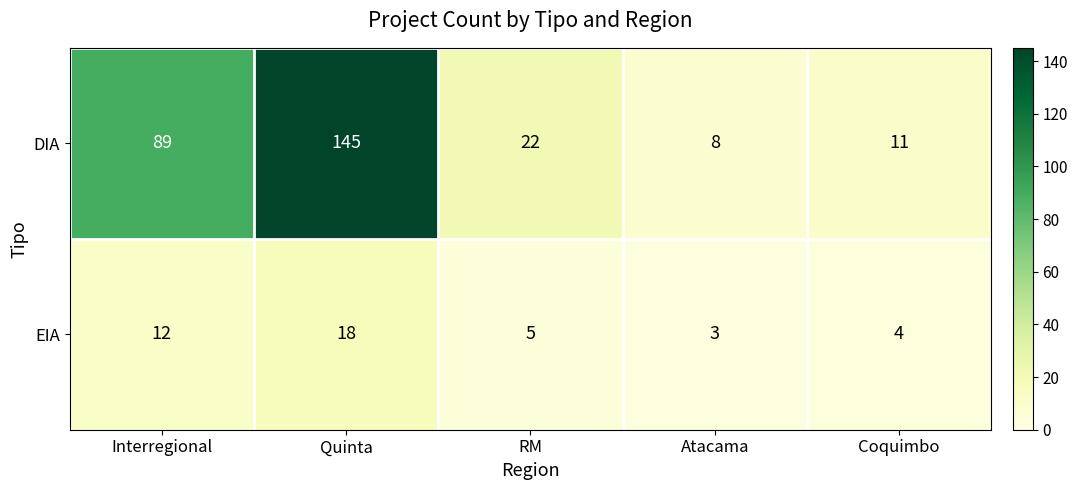

Is it true that EIA equals 11 at Quinta?

False